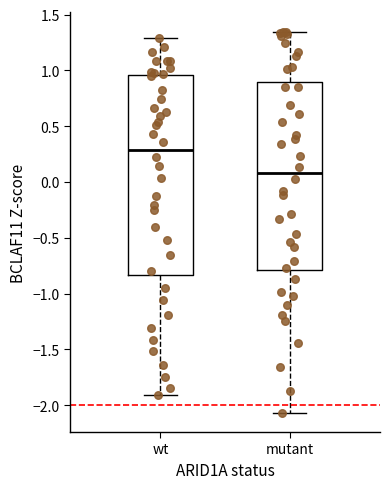

Which box is the tallest, from its lower edge to its upper edge?

wt